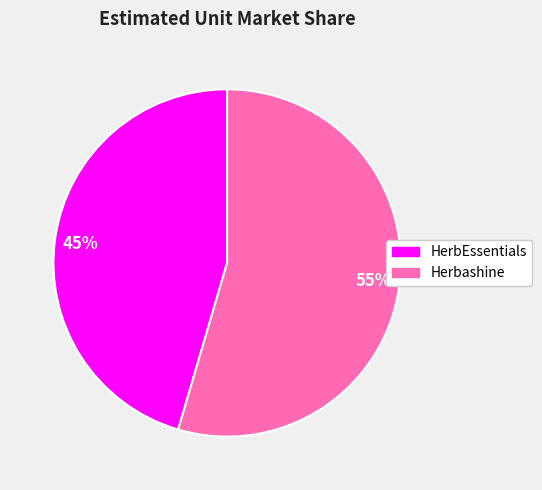

What percentage is the HerbEssentials slice, to the nearest percent?

45%